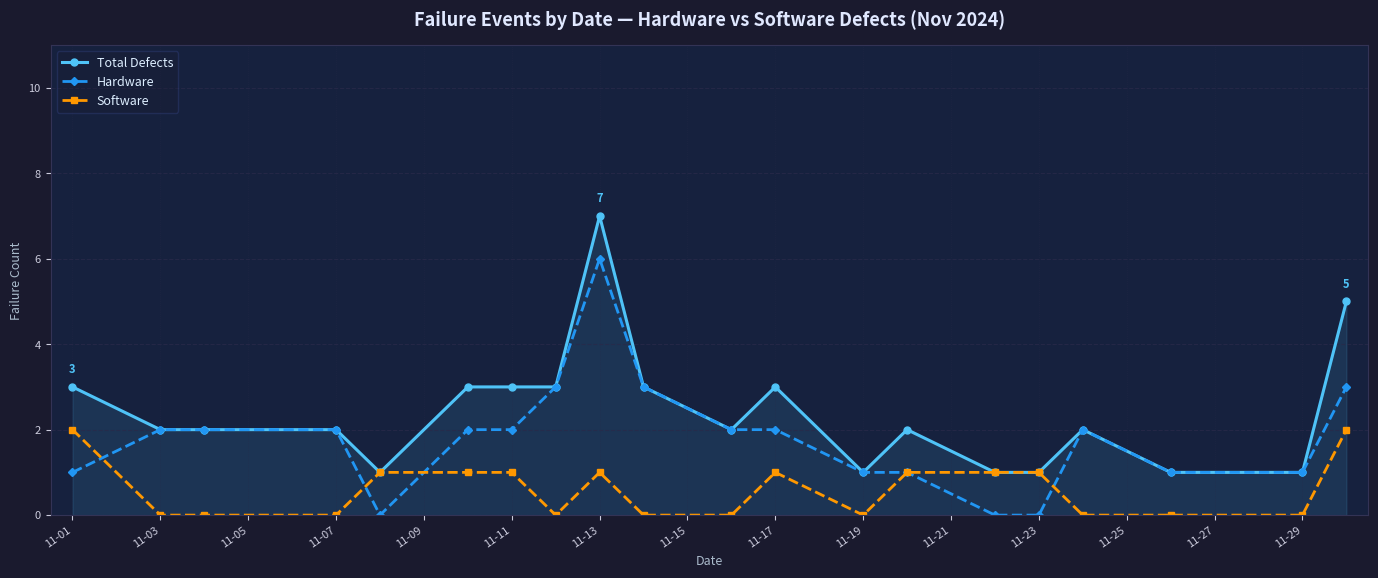

True or false: Software has more than 1 points higher than both neighbors.

True